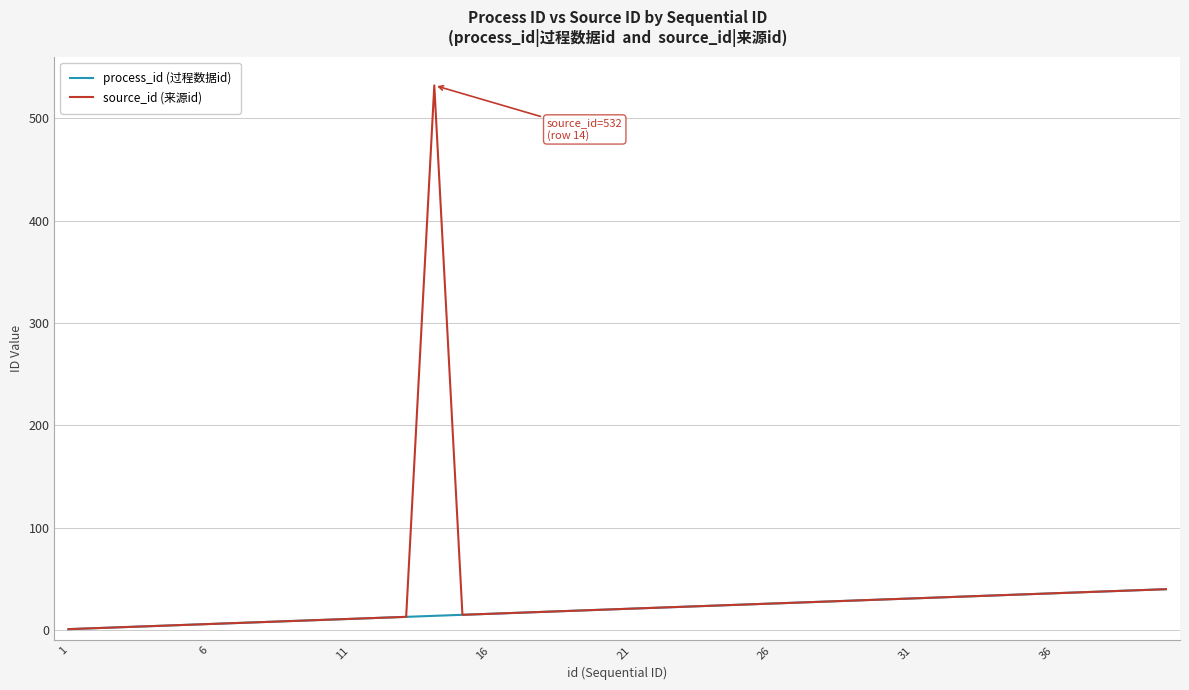

Which series has the largest range (max minus min)?

source_id (来源id)